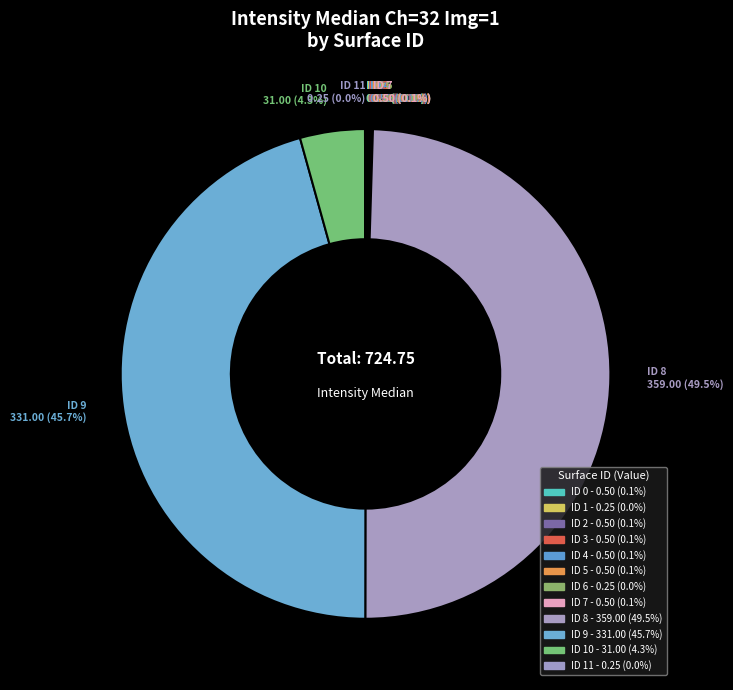

Is there a majority slice in this chart?

No